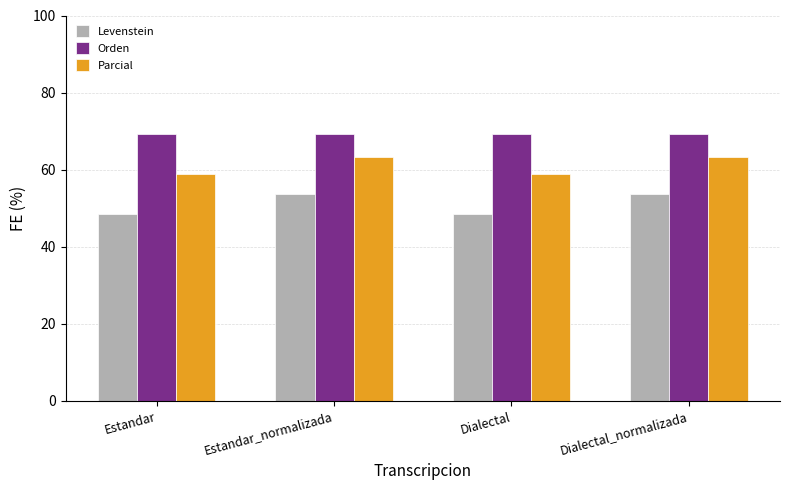

At how many categories does at least one series exceed 58?

4